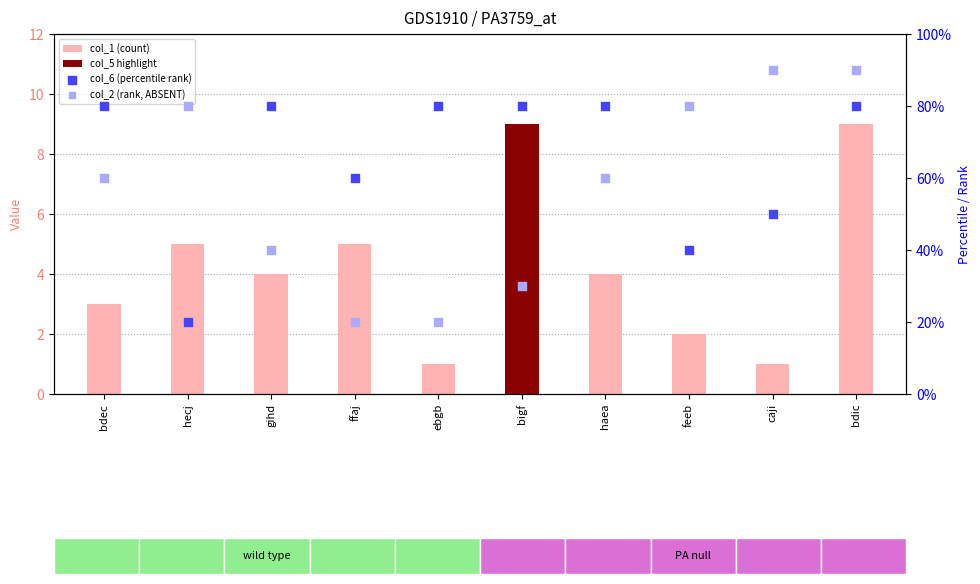

Which series has the largest total across all categories?

col_6 (percentile rank)